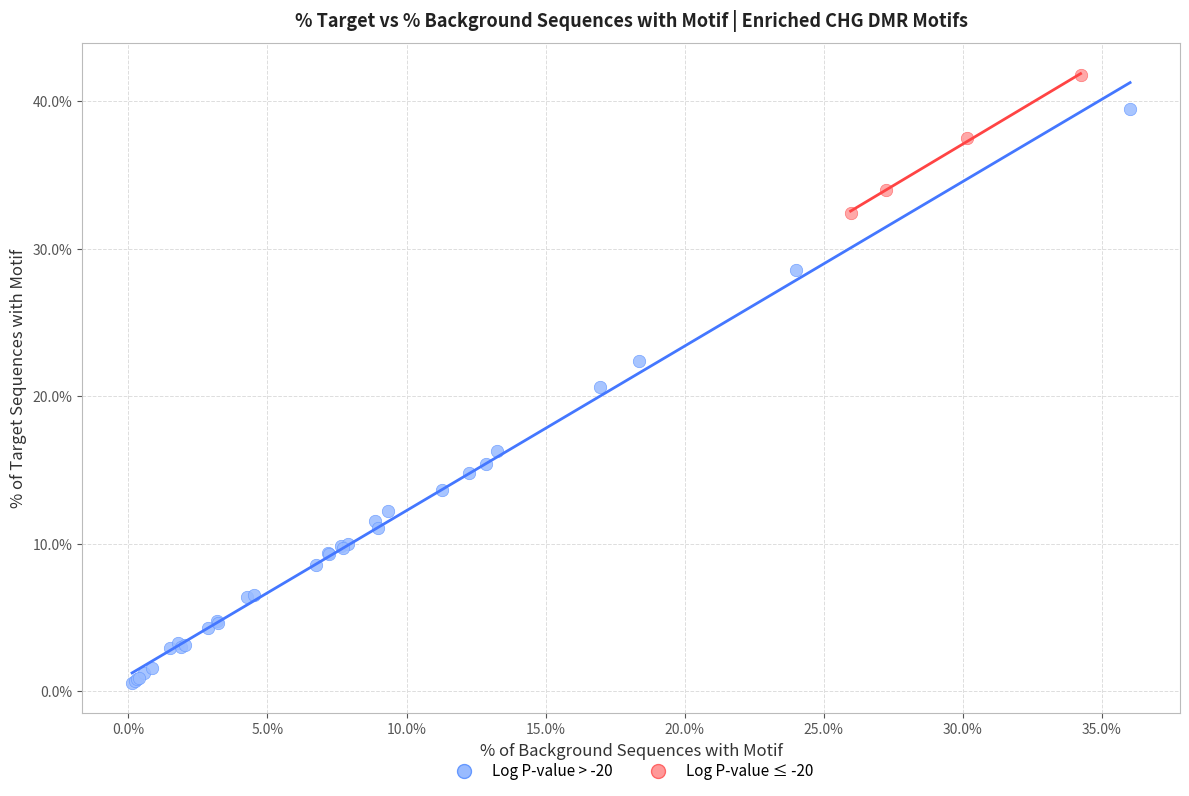

Which series contains the lowest Y value?

Log P-value > -20